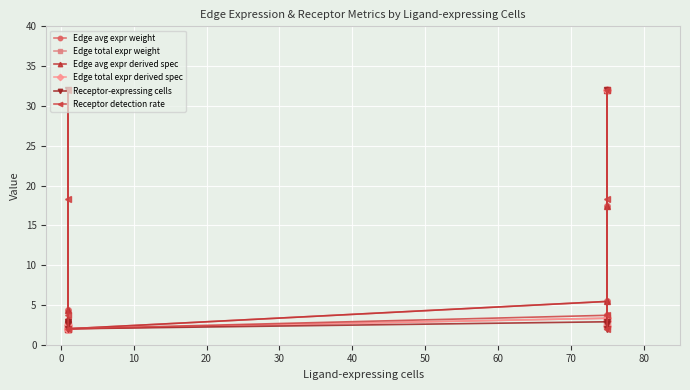

How many categories are shown in the chart?

8